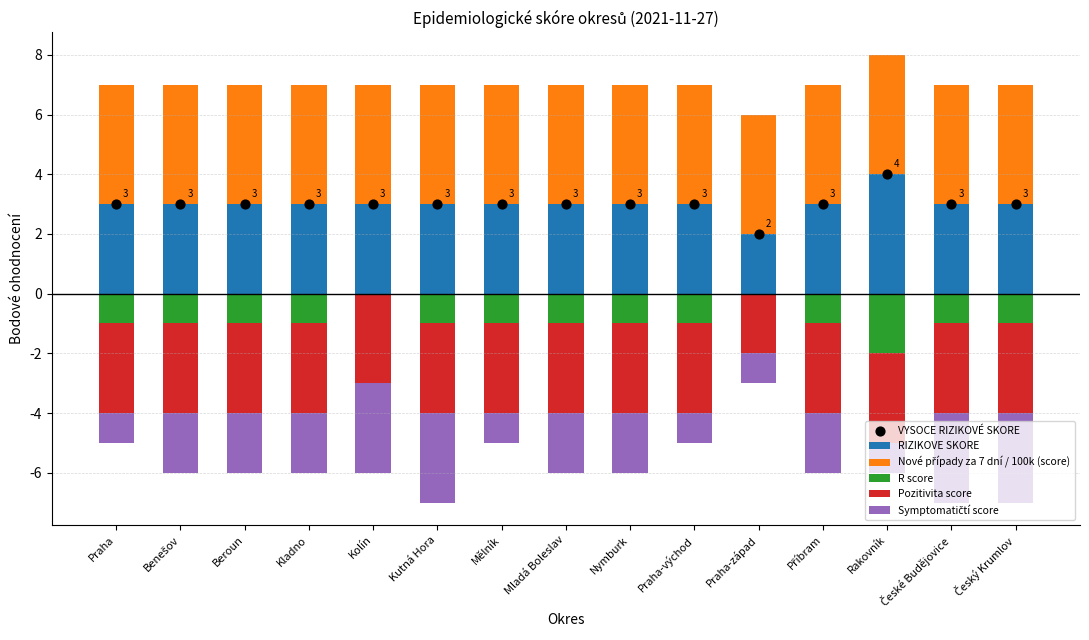

Is the value of R score at Kladno greater than the value of Symptomatičtí score at Benešov?

Yes